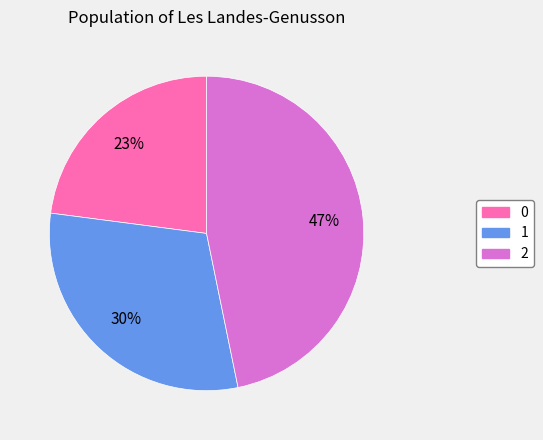

Does 1 represent more than half of the total?

No